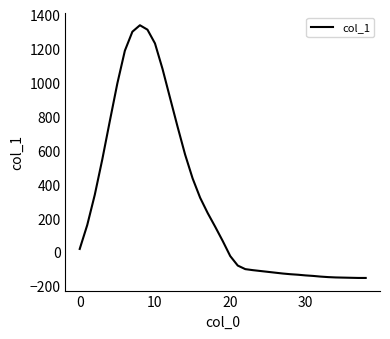

What is the difference between the maximum and minimum values?

1490